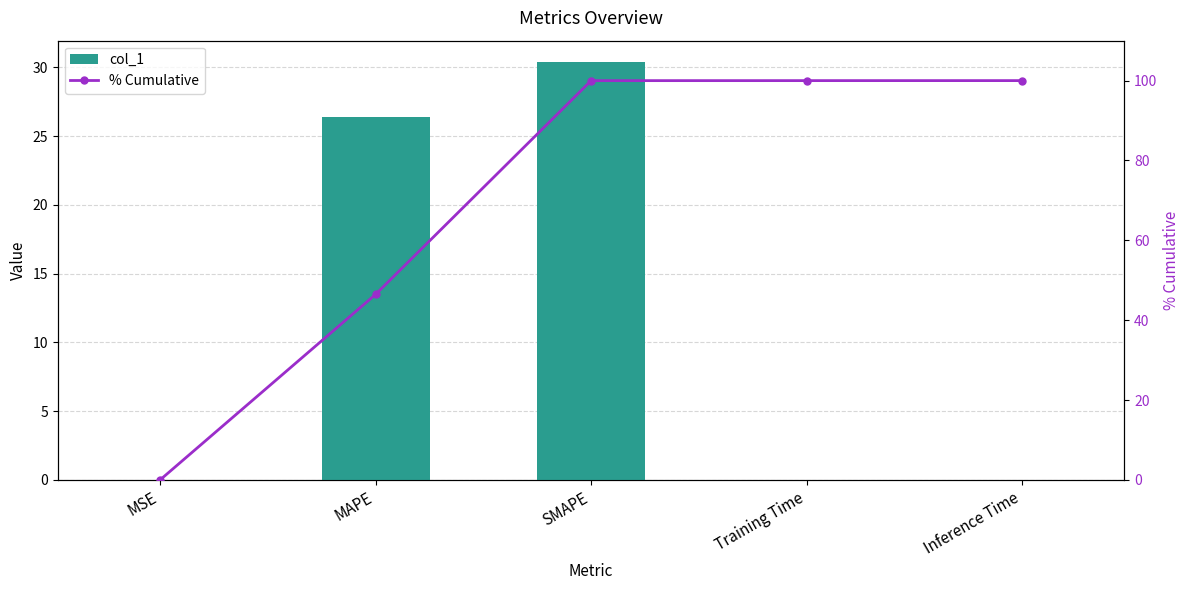

What position from the left is SMAPE?

3